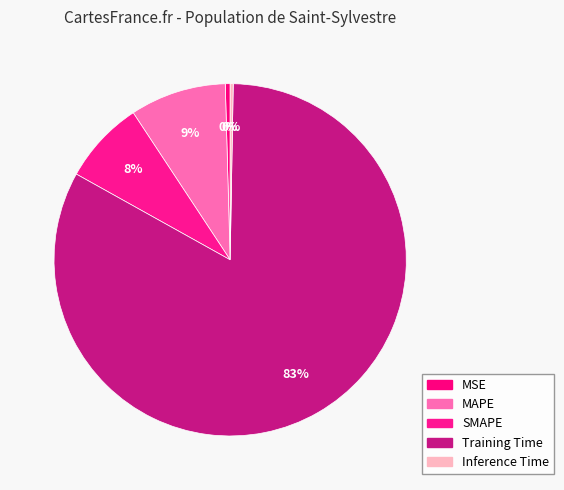

What is the majority slice?

Training Time